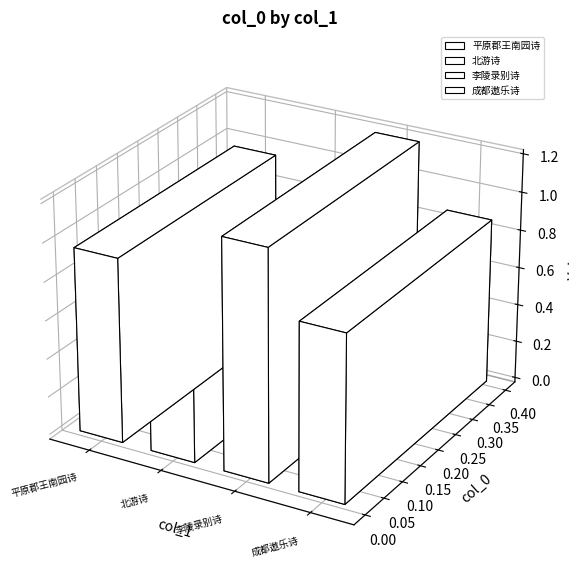

Rank the categories by value from highest to lowest.

李陵录别诗二十一首 其一, 平原郡王南园诗二十一首 其一 南园, 成都遨乐诗二十一首 其一 元日登安福寺塔, 北游诗二十一首 其一 清河即事